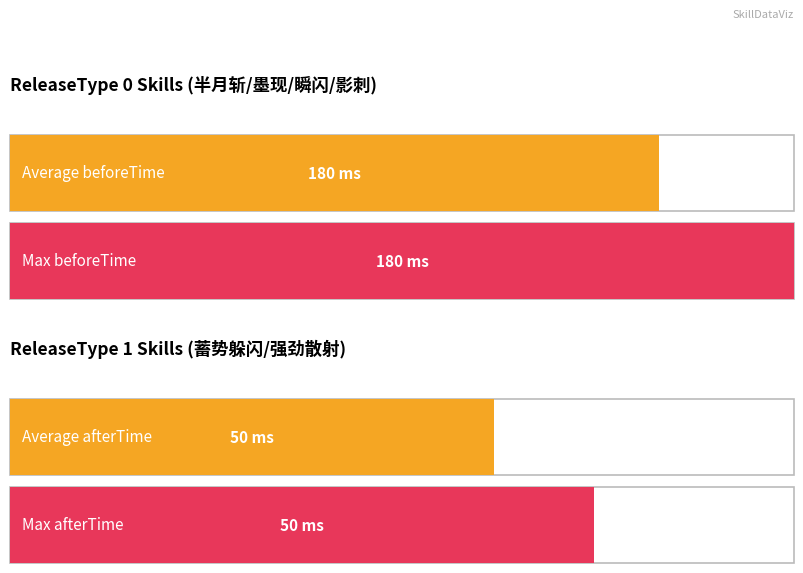

The value of beforeTime at 9 is 306. True or false?

False